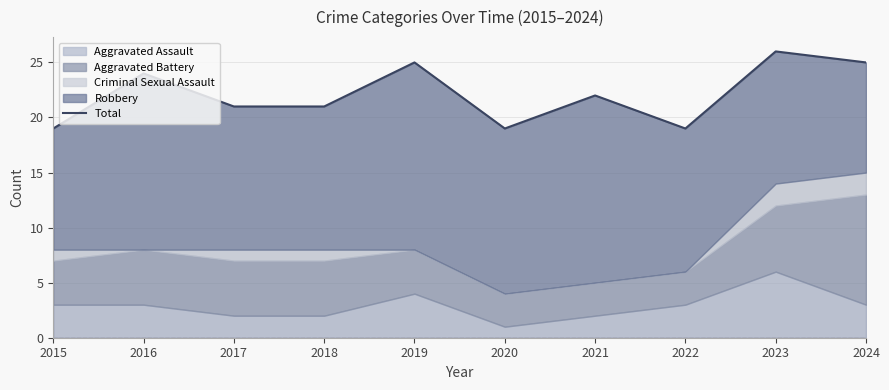

What is the value of the 4th point from the left?

21